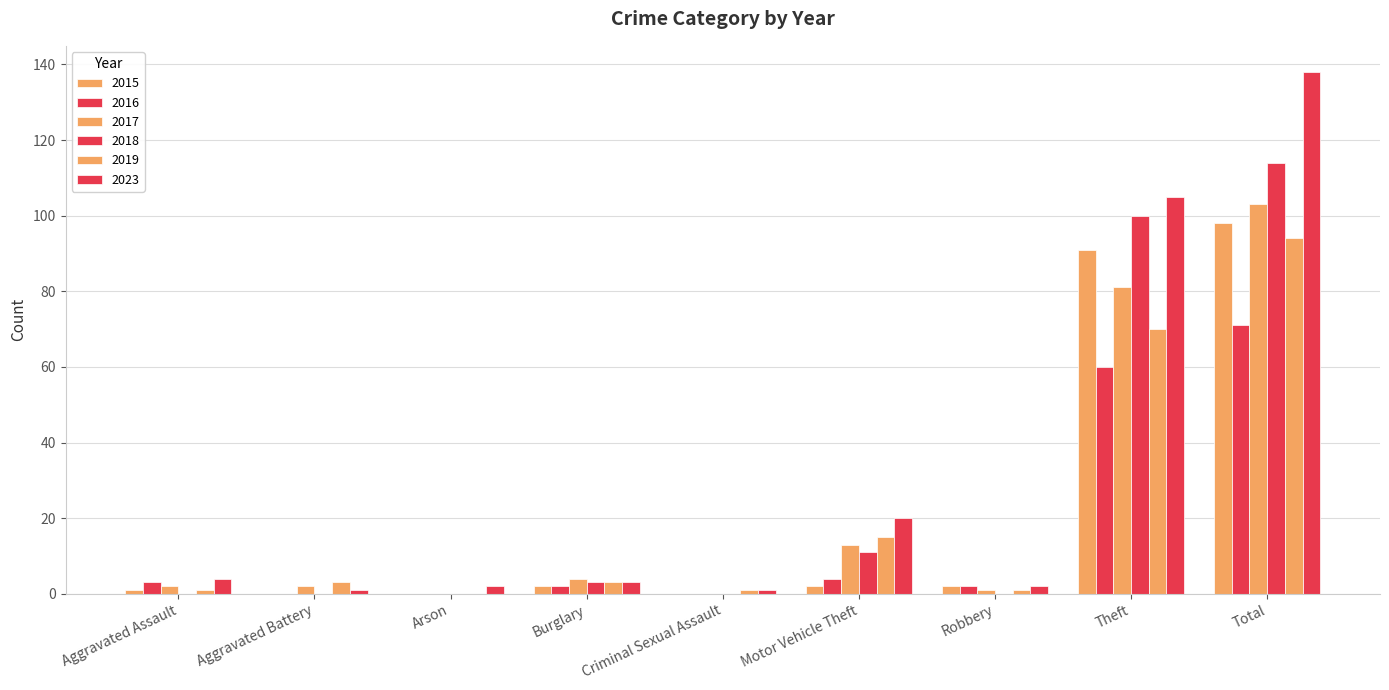

True or false: 2015 has a value of 2 at Robbery.

True